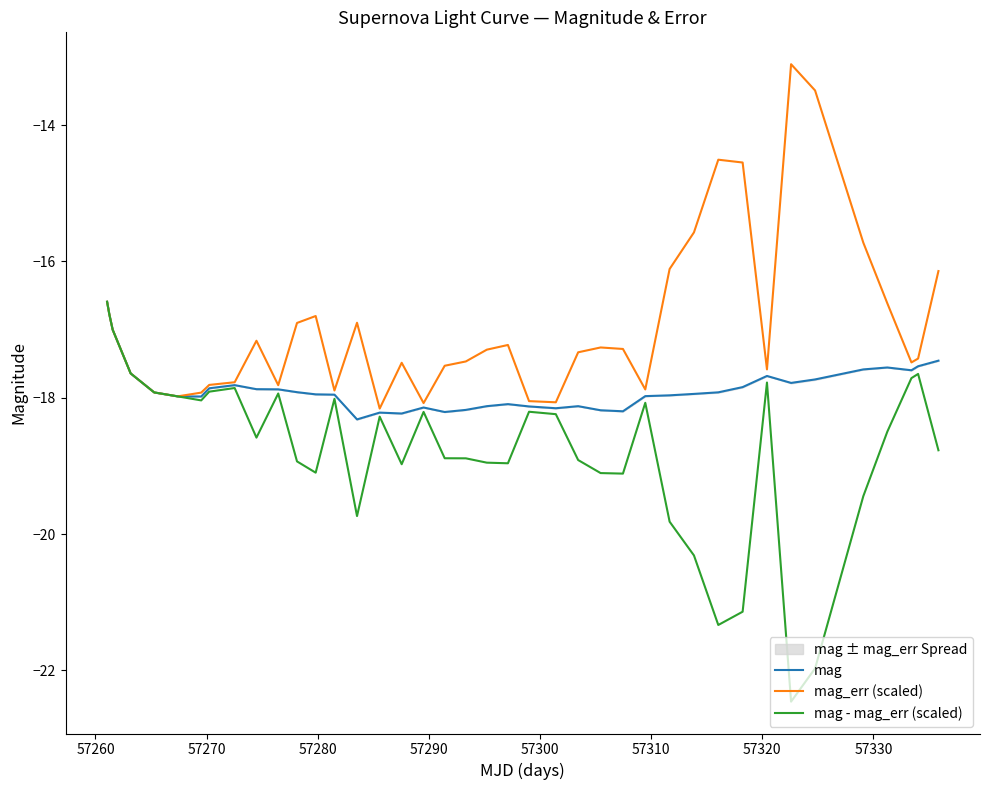

What is the minimum value for mag - mag_err (scaled)?

-22.5